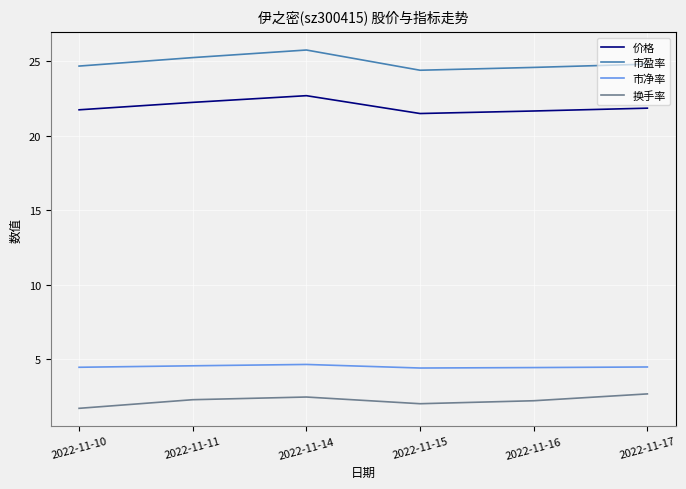

Which series has the largest total across all categories?

市盈率